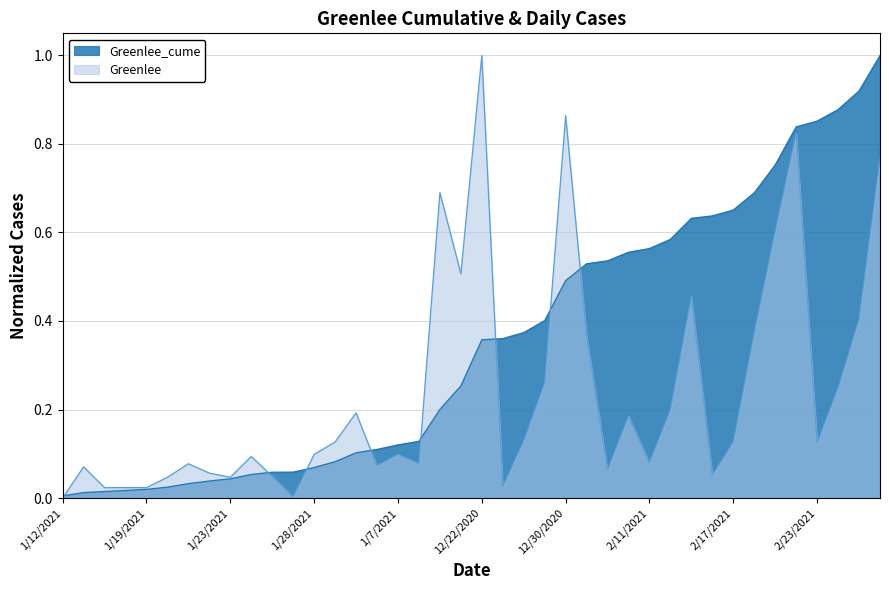

True or false: Greenlee_cume has more than 1 points higher than both neighbors.

False